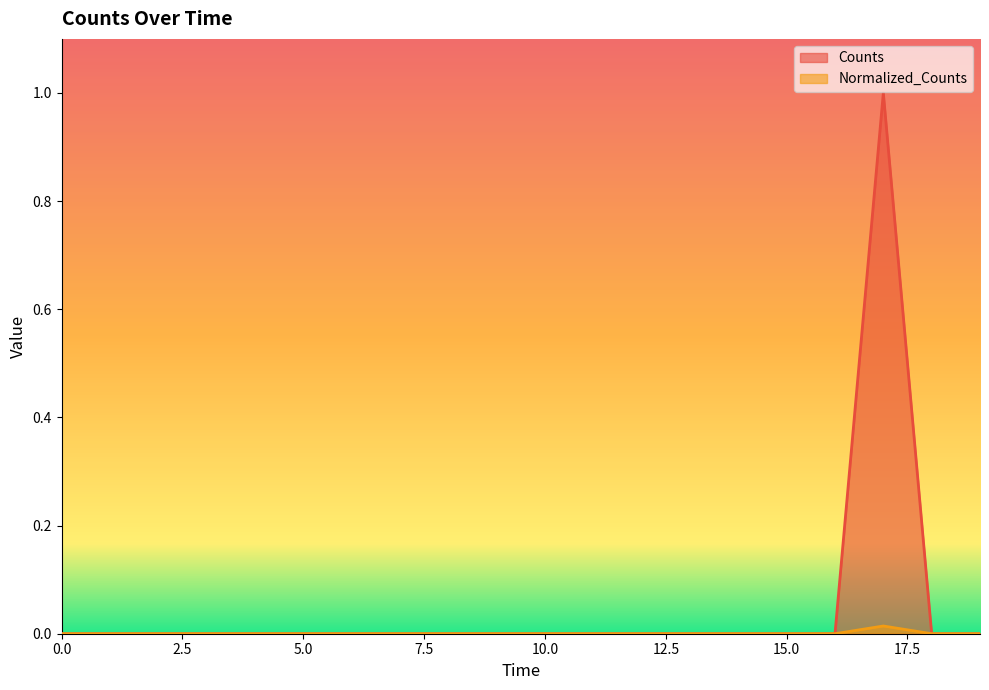

Rank the series at 0.0 from highest to lowest value.

Counts, Normalized_Counts